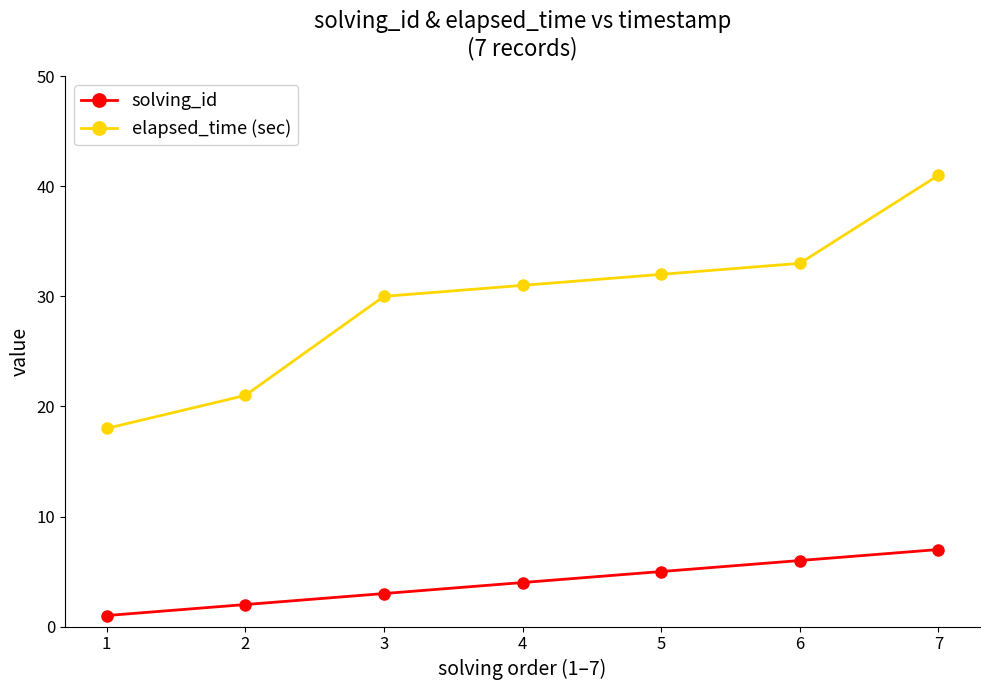

Between 3 and 7, which series saw the biggest shift?

elapsed_time (sec)